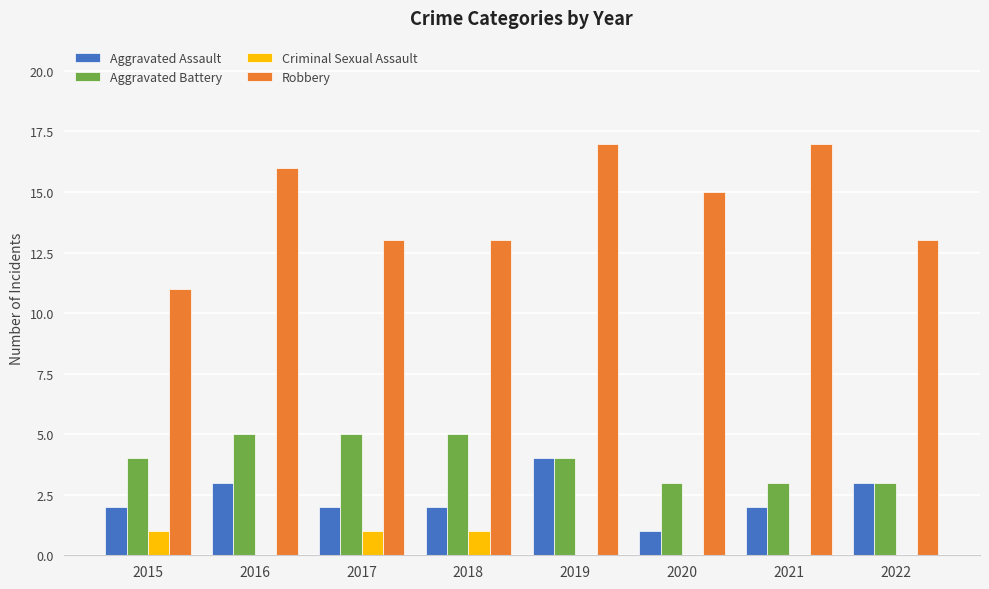

What is the greatest value displayed?

17